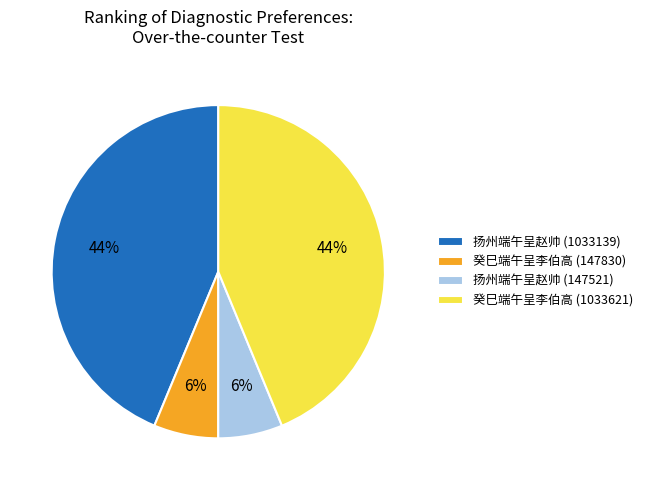

How many slices are in this pie chart?

4